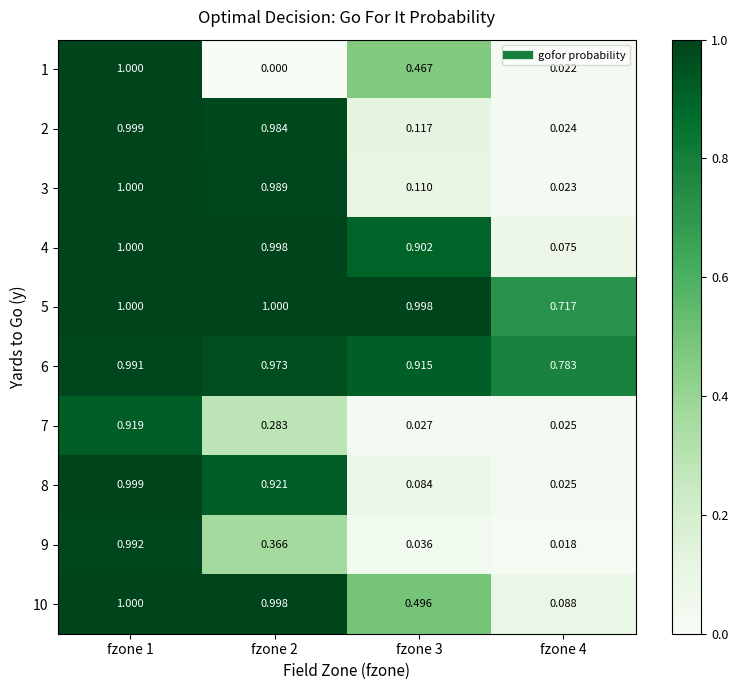

How many categories are shown in the chart?

4